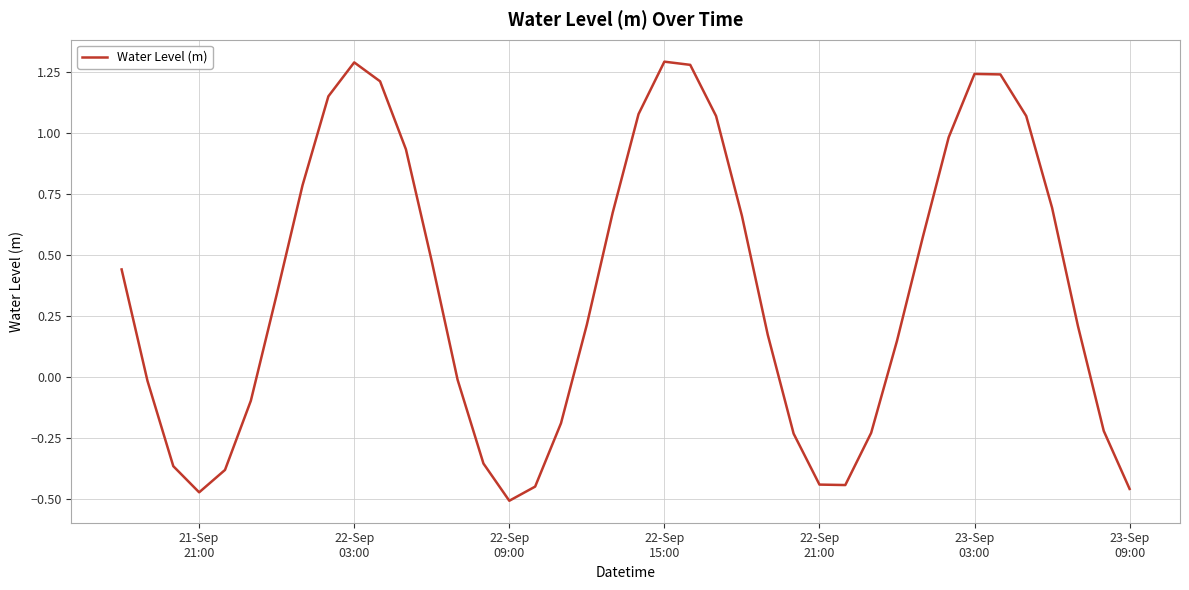

What is the difference between the maximum and minimum values?

1.8